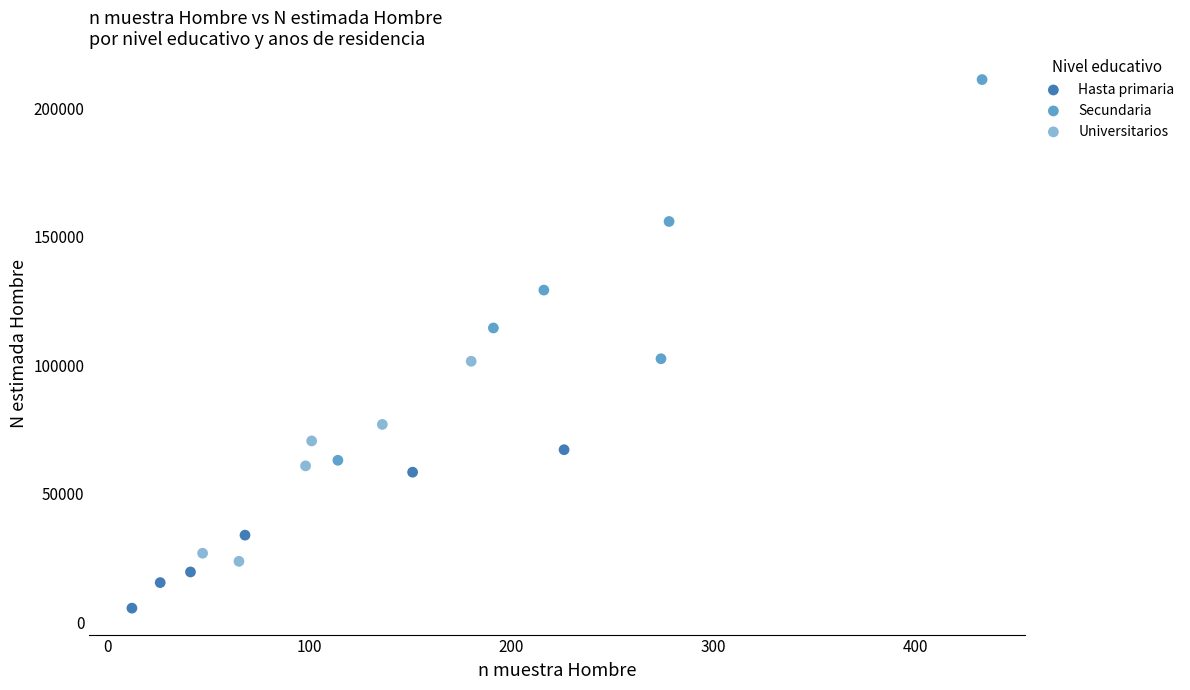

Which series has the widest spread of Y values?

Secundaria